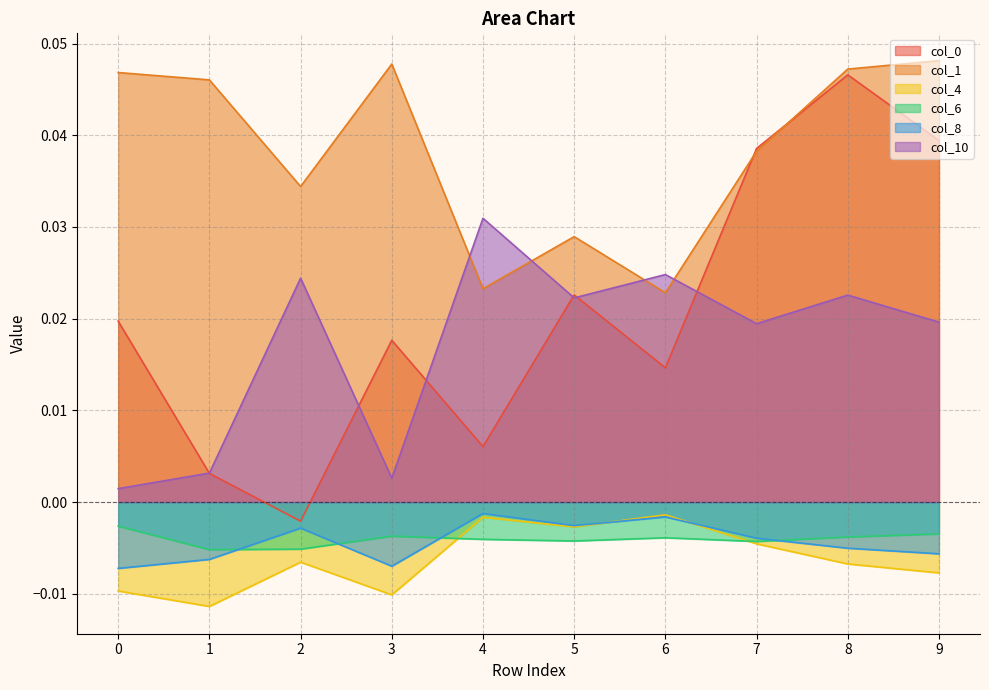

Rank the categories by col_6 value from highest to lowest.

0, 9, 3, 8, 6, 4, 5, 7, 2, 1